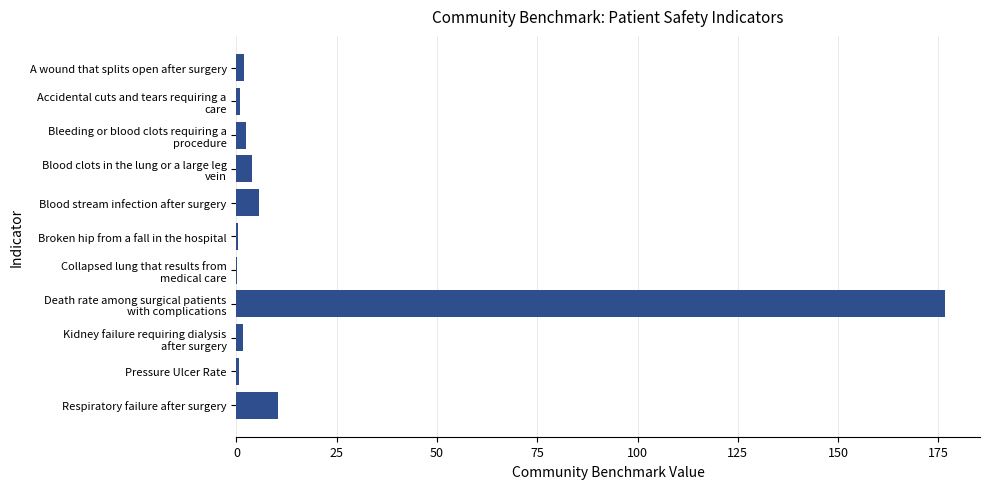

Where is the data nearest to the value 88?

Respiratory failure after surgery